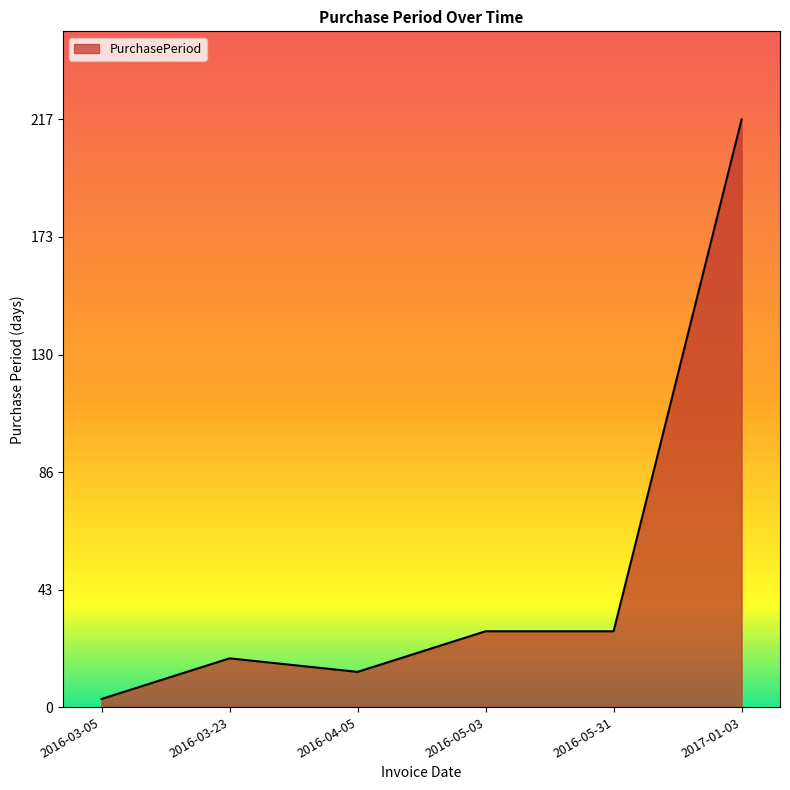

What is the change in value from 2016-03-23 to 2016-05-31?

+10